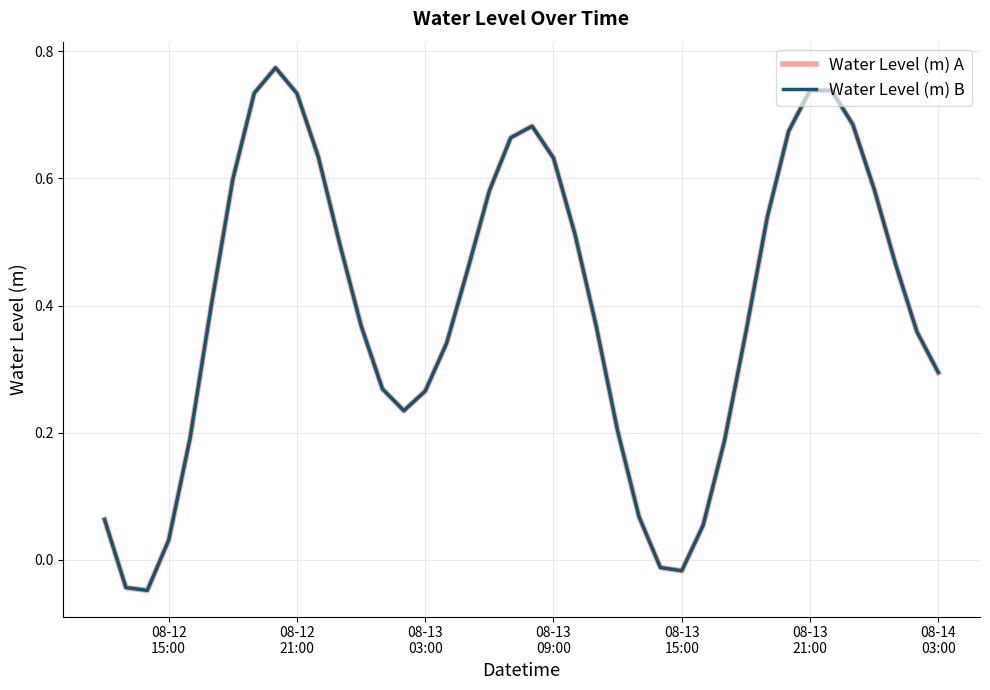

True or false: Water Level (m) B has more than 2 interior local peaks.

True